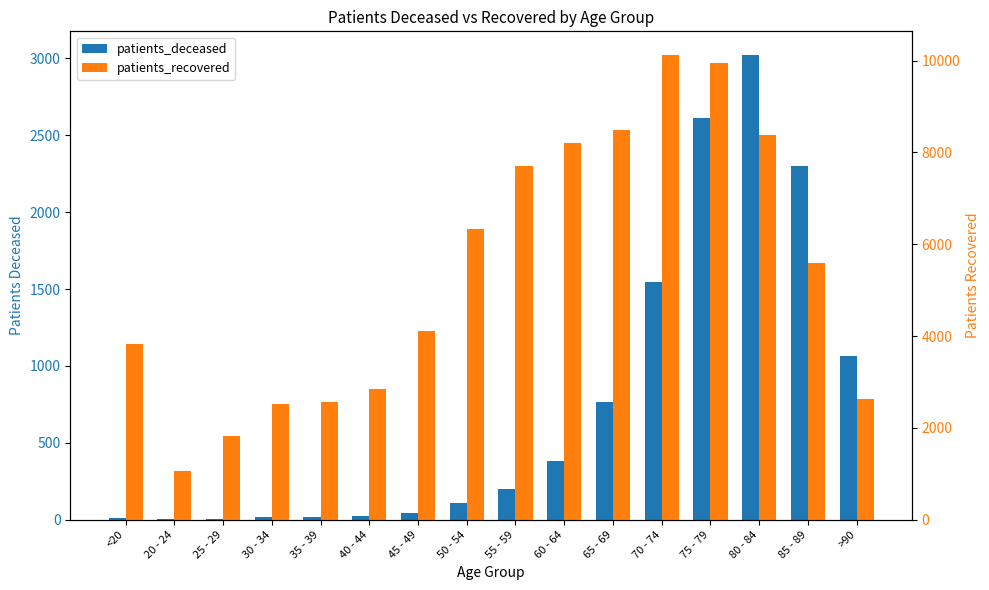

What is the spread (max minus min) of values at 60 - 64?

7824